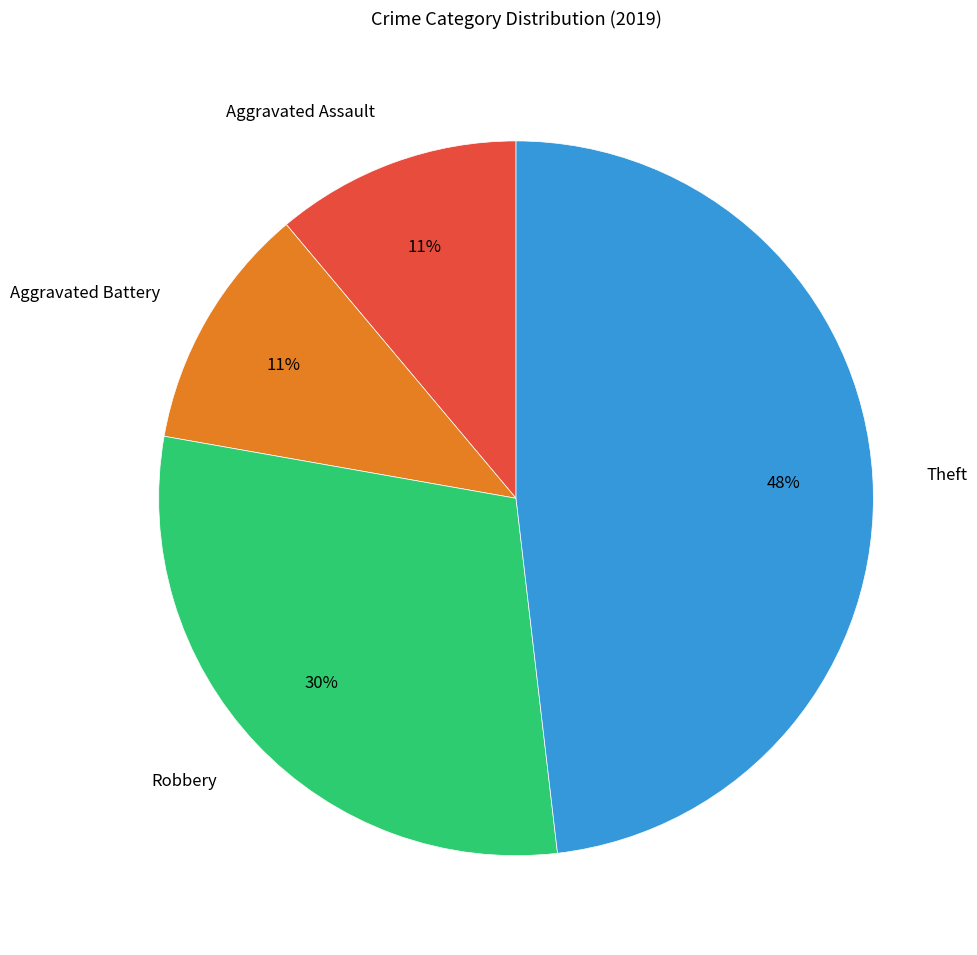

Which category has the biggest portion of the pie?

Theft